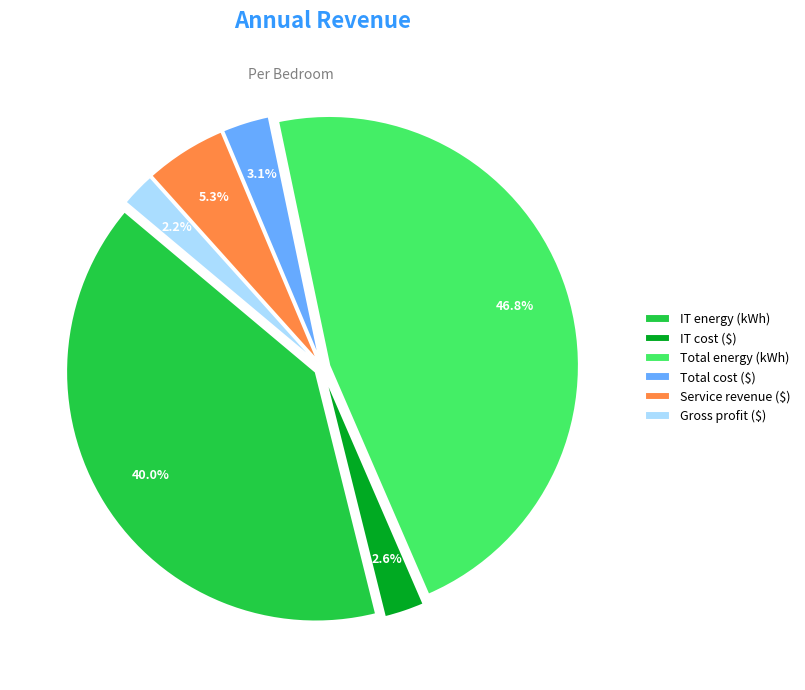

To the nearest percent, what is the difference between the largest and smallest slice percentages?

45%